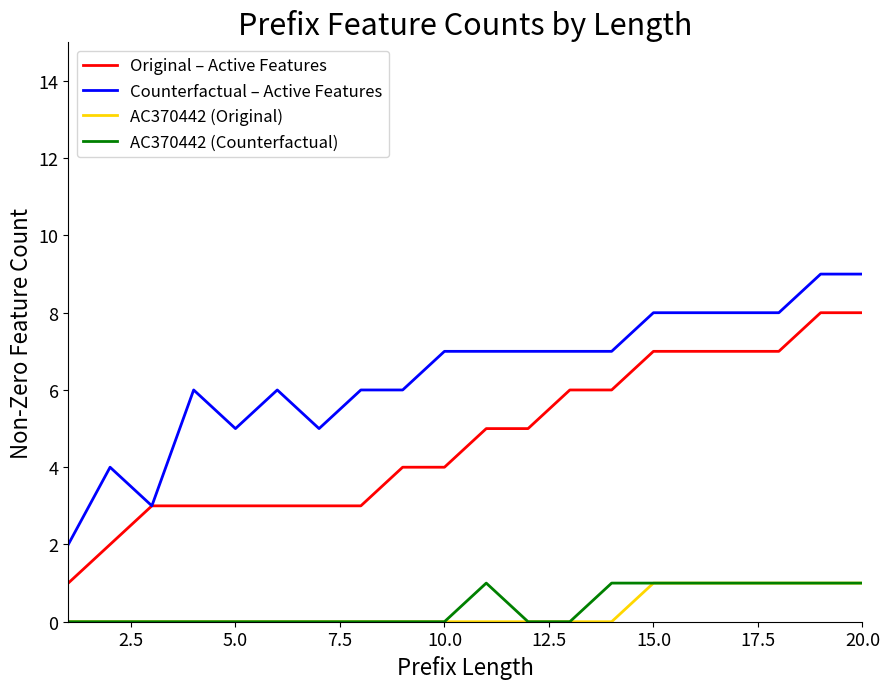

Which series has the largest total across all categories?

Counterfactual – Active Features